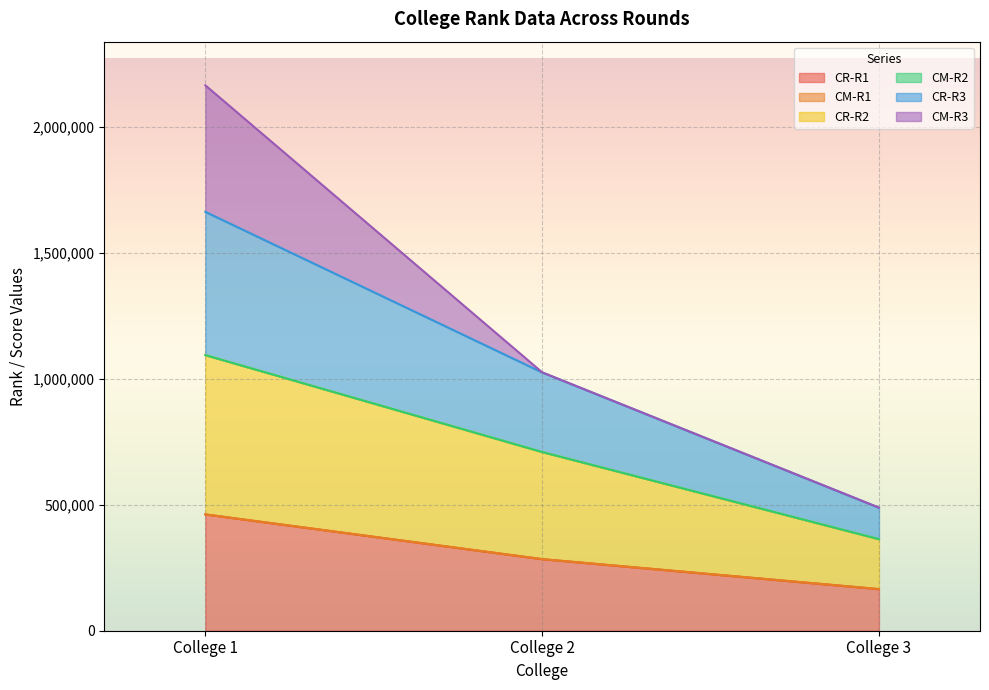

At which label does CR-R1 reach its minimum?

College 3